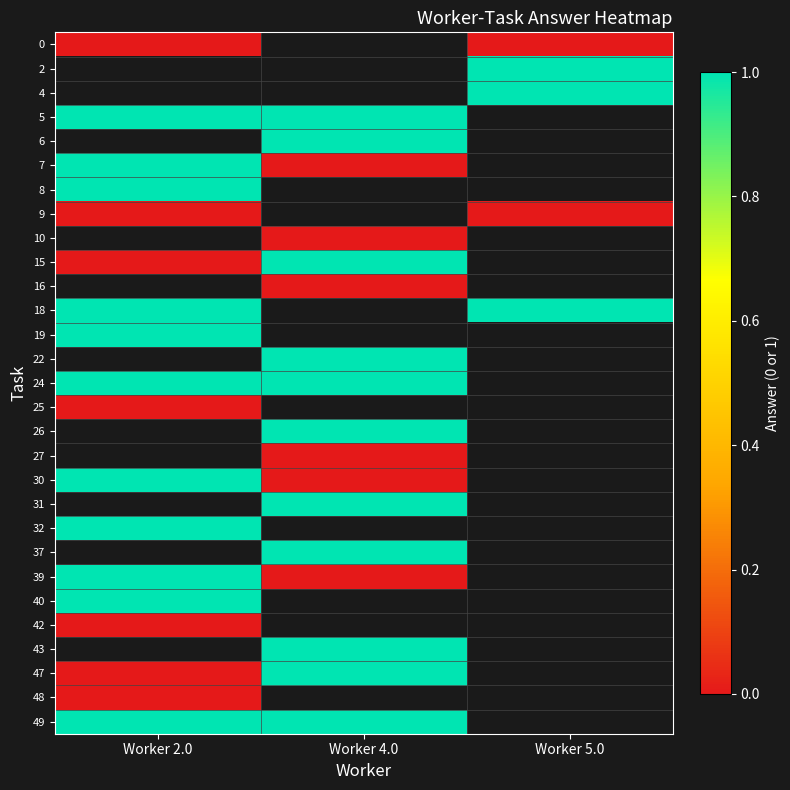

What is the spread (max minus min) of values at Worker 5.0?

1.0